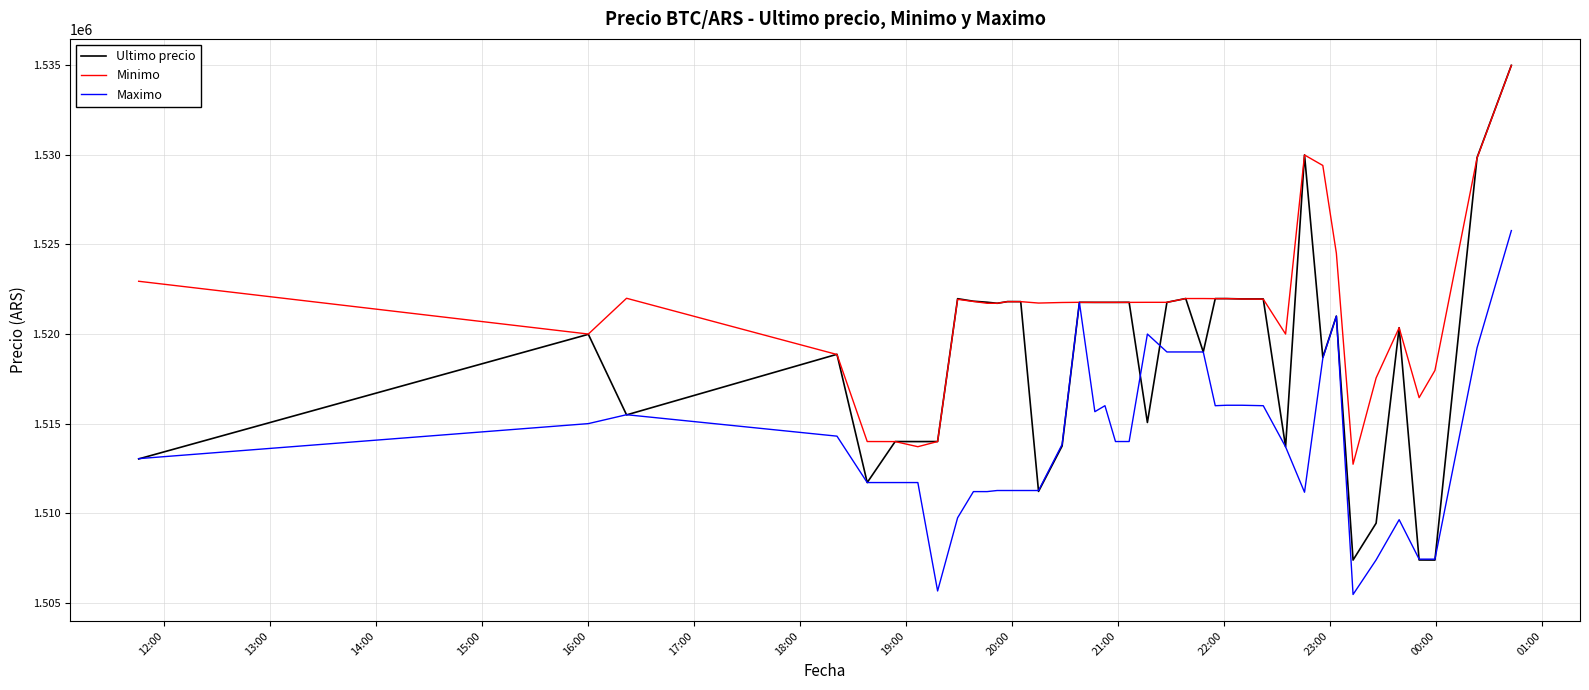

Which series has the largest total across all categories?

Minimo